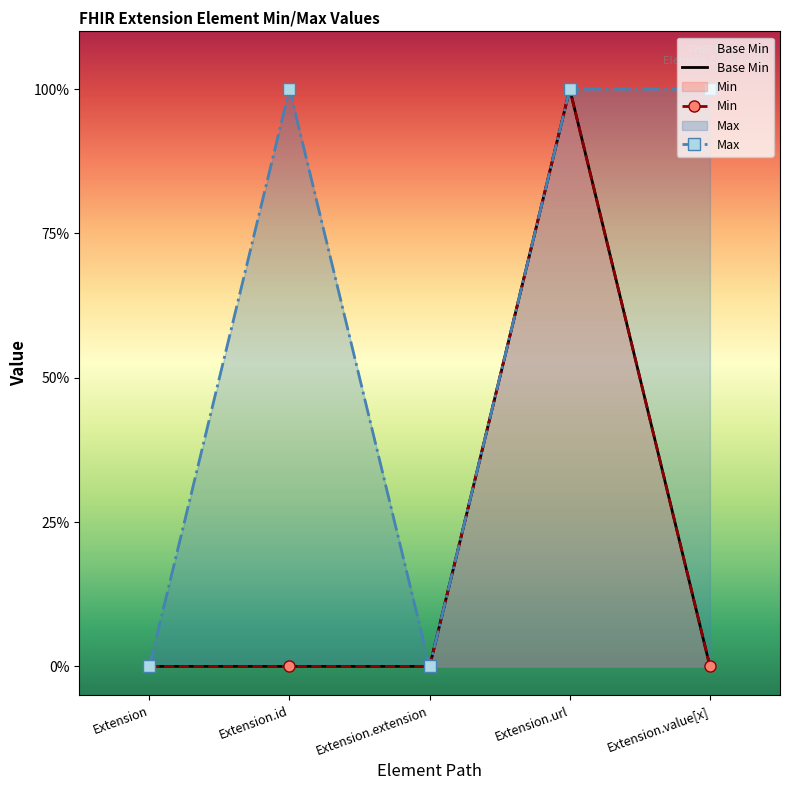

Rank the series at Extension.id from highest to lowest value.

Max, Base Min, Min